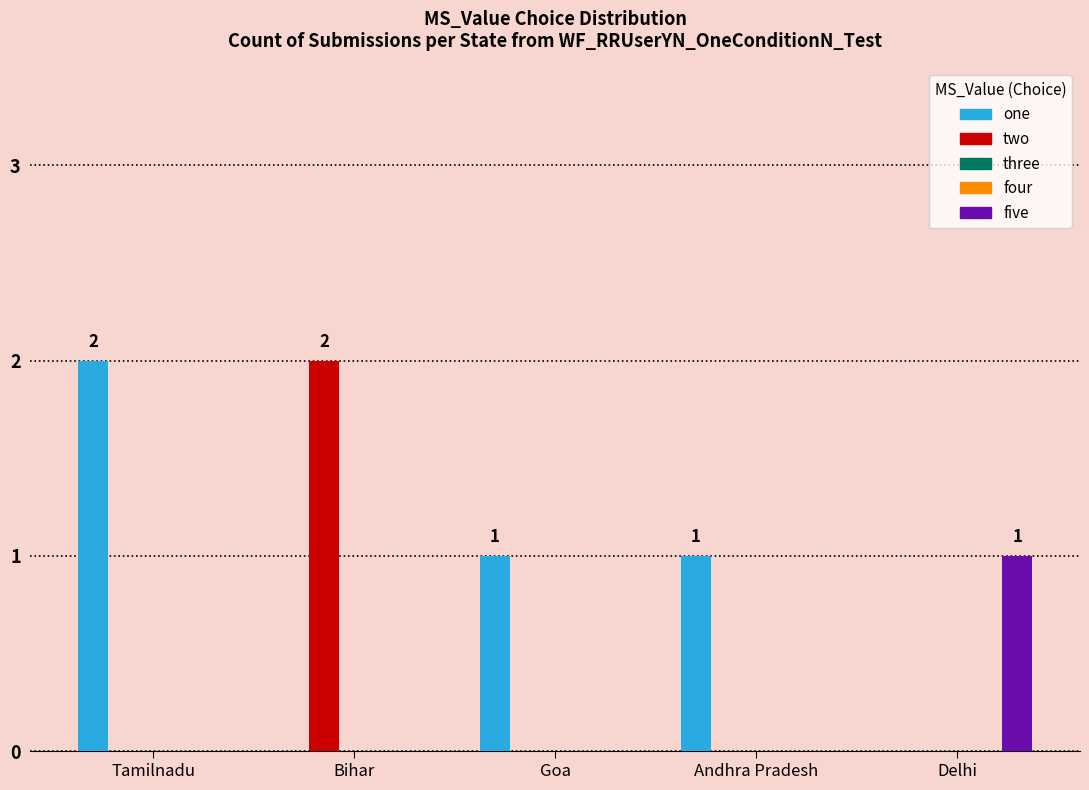

At which label is four closest to 0?

Tamilnadu